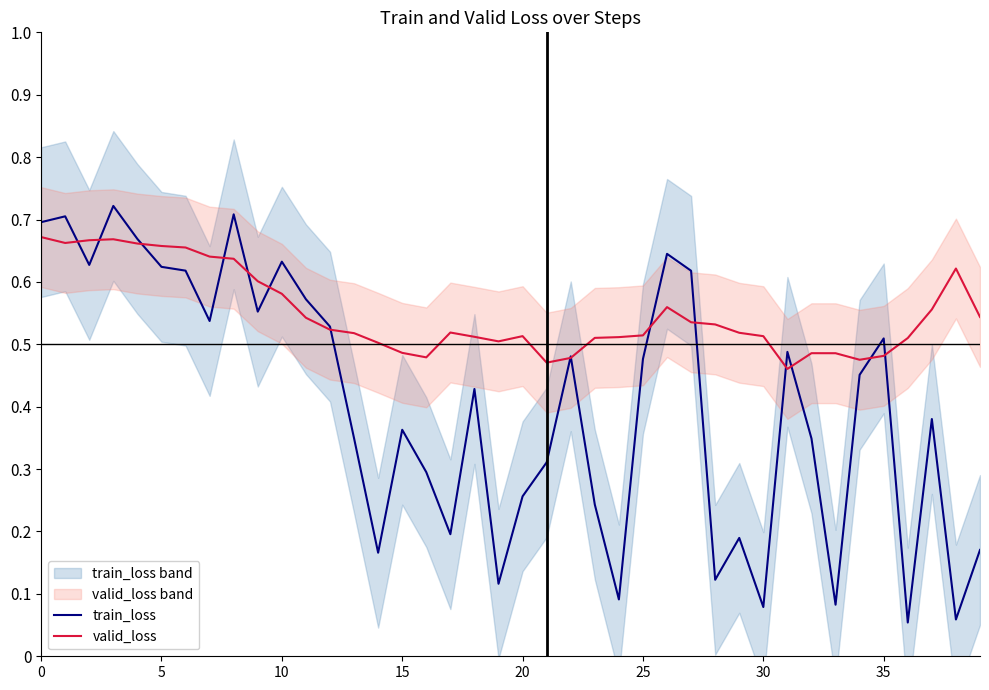

The train_loss series shows 0.0 at 19. True or false?

False